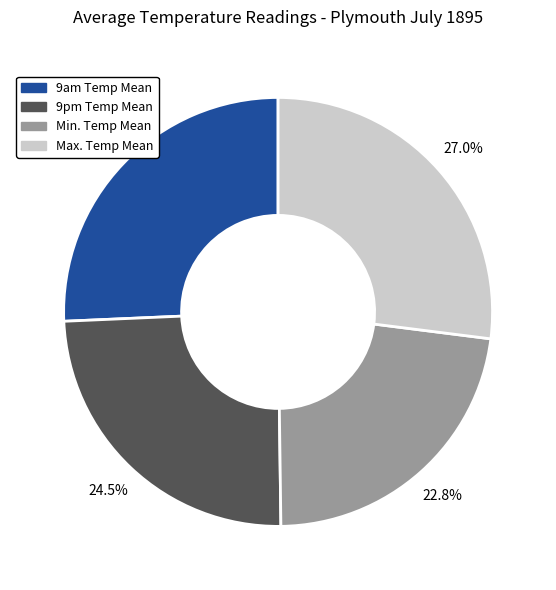

What is the ratio of the value at 9pm Temp Mean to the value at Min. Temp Mean?

1.1